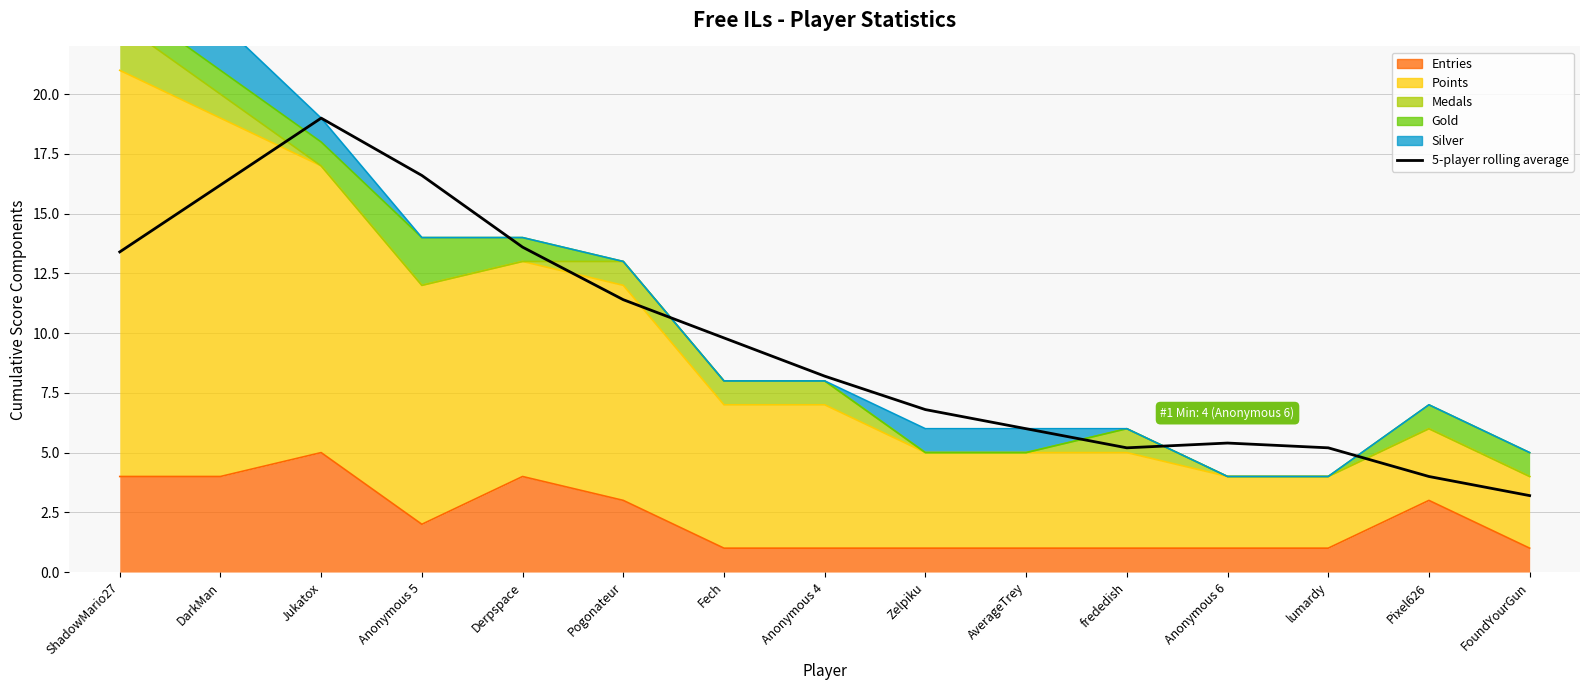

At which category does the data reach its first local valley?

frededish